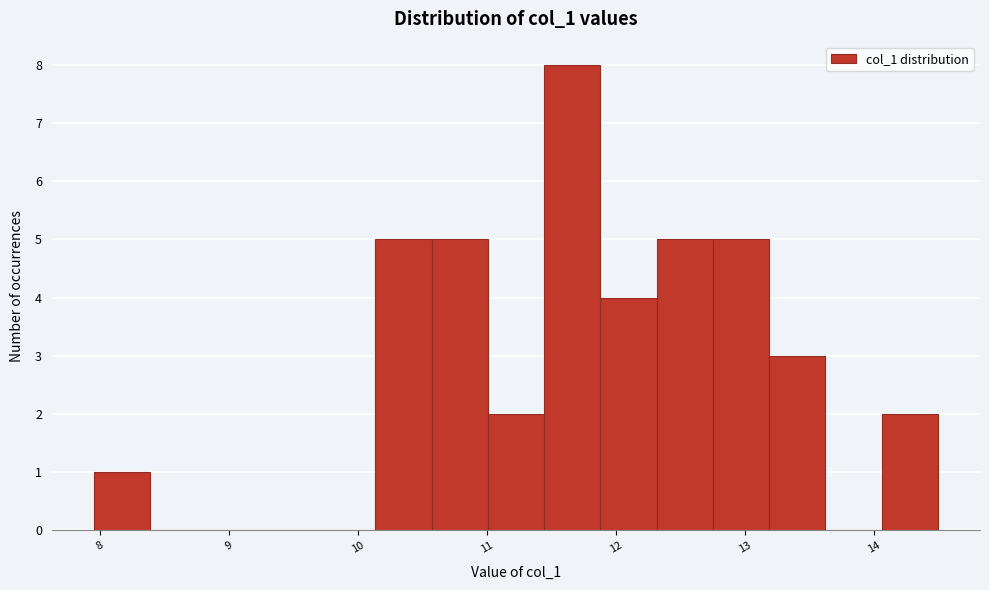

Over which range of the x-axis is the bar tallest?

11.4 to 11.9